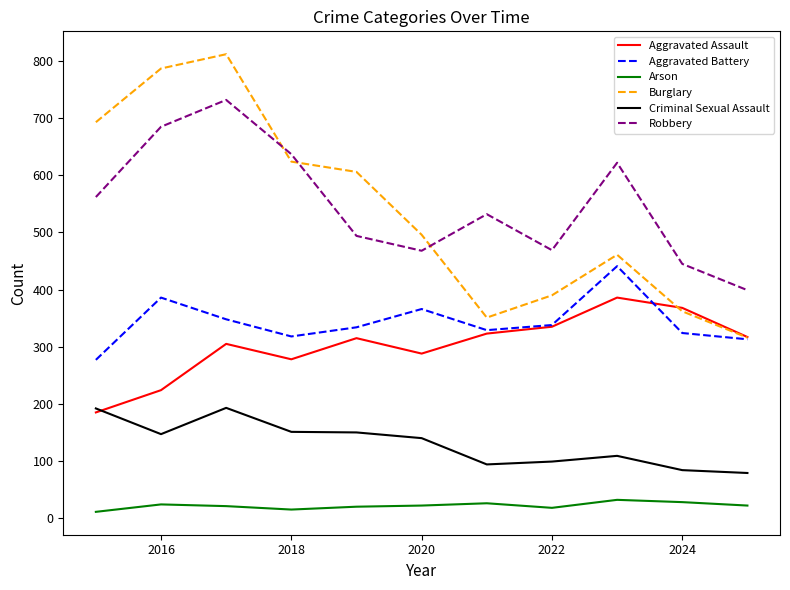

What is the minimum value for Aggravated Assault?

185